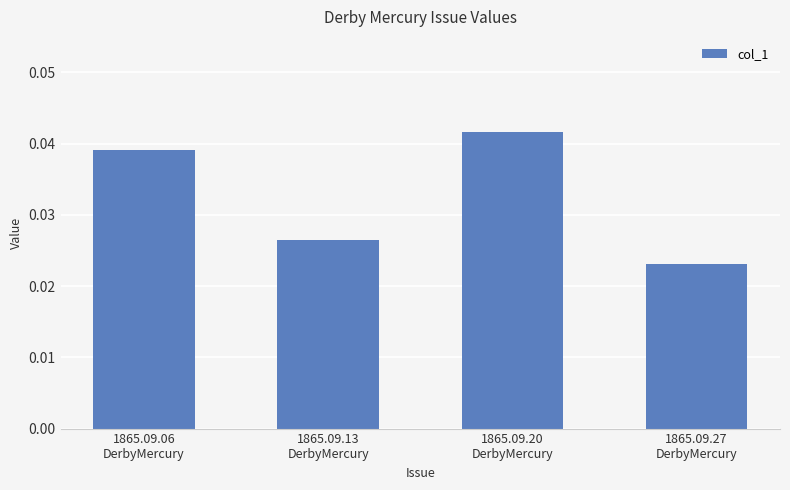

At which category does the chart reach its minimum across all series?

1865.09.27
DerbyMercury